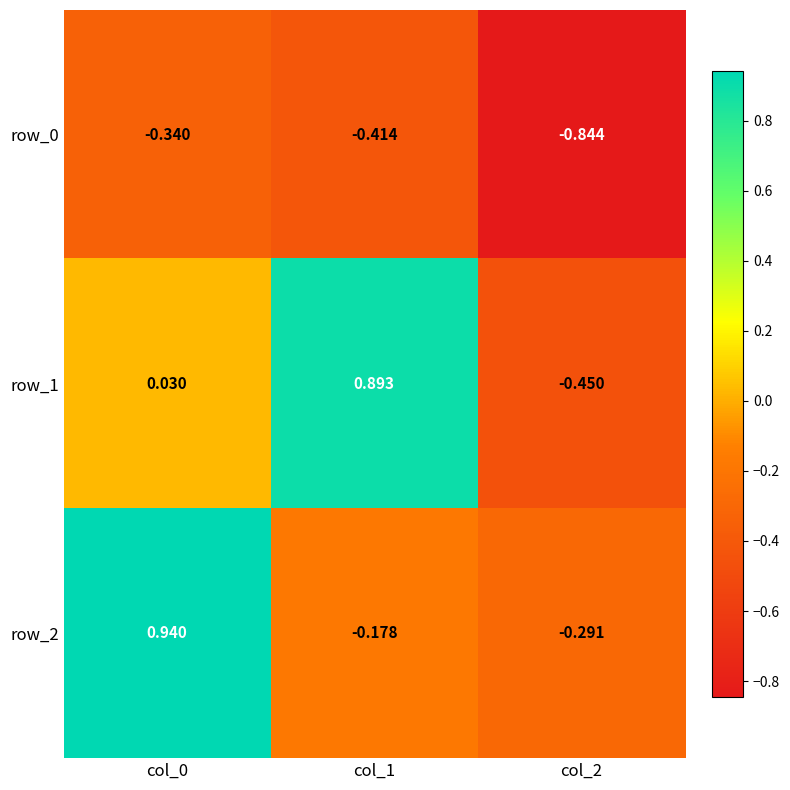

The row_2 series shows -0.3 at col_1. True or false?

False